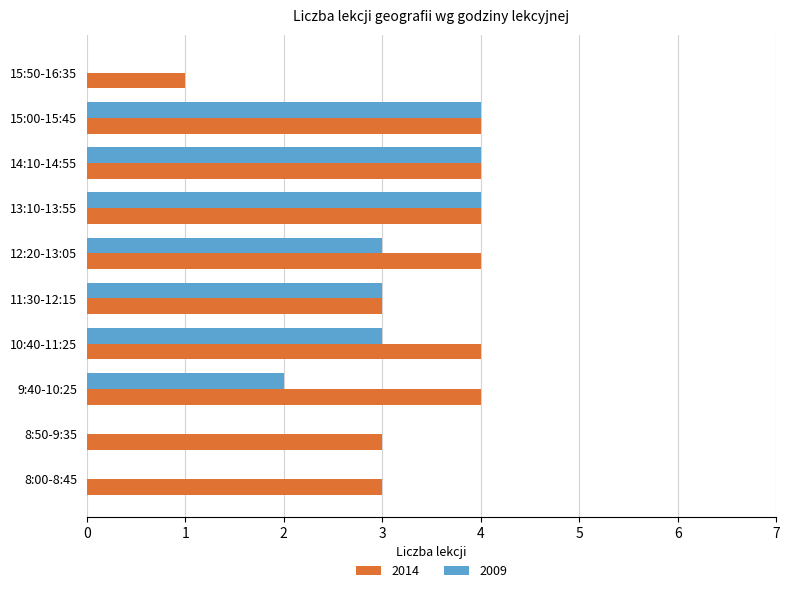

Is it true that 2009 equals 3 at 15:00-15:45?

False